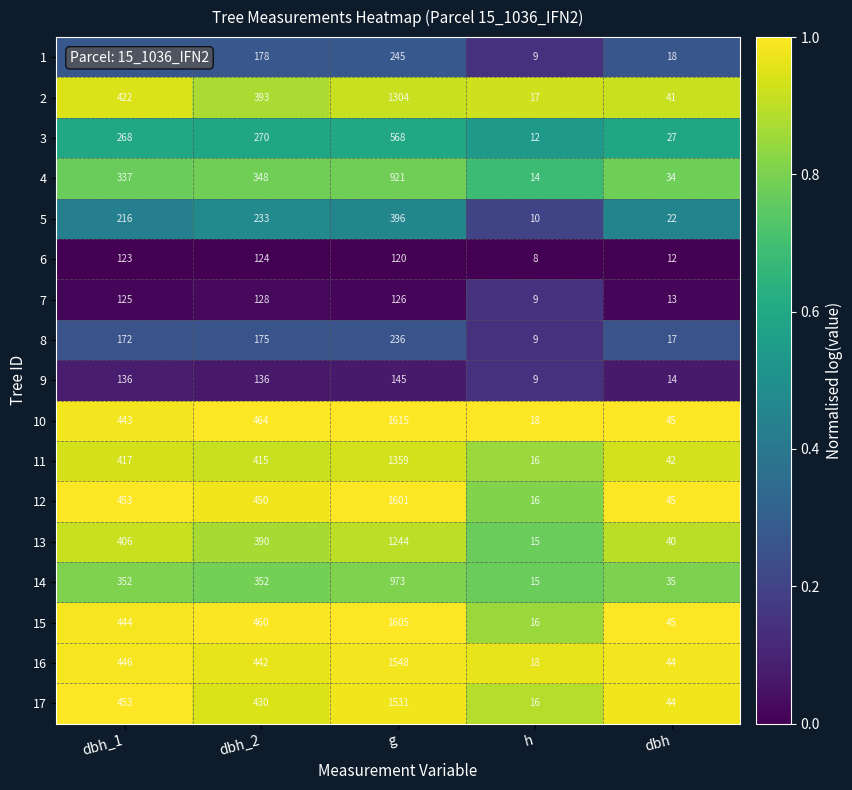

List the labels in order of 10 value, smallest first.

h, dbh, dbh_1, dbh_2, g